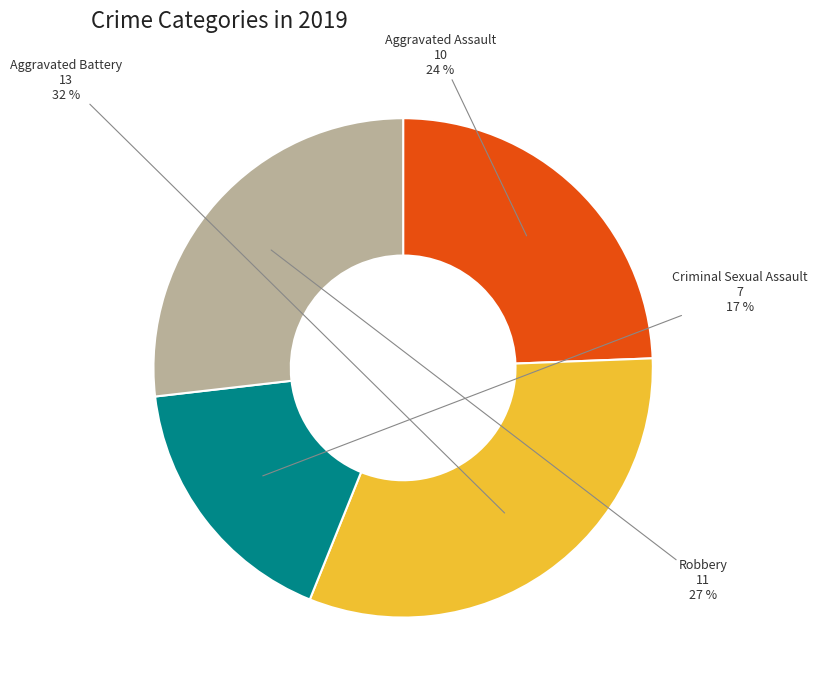

Count the number of slices in the pie.

4